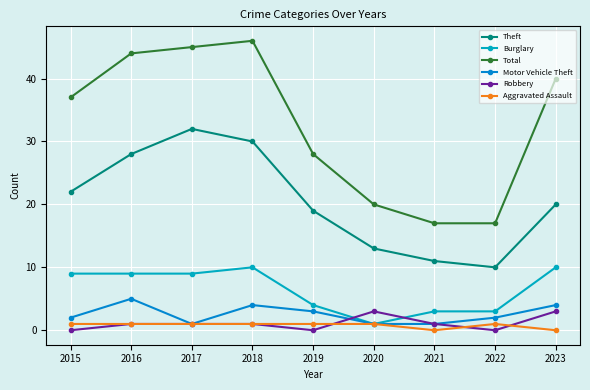

Is it true that Theft equals 19 at 2019?

True